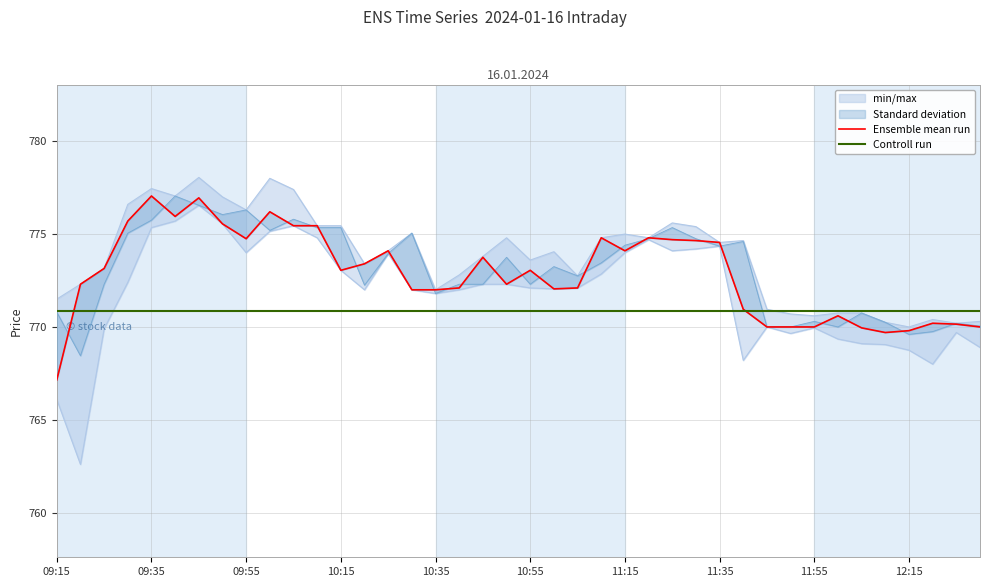

Is the value of Ensemble mean run at 10:15 greater than the value of Controll run at 14?

Yes